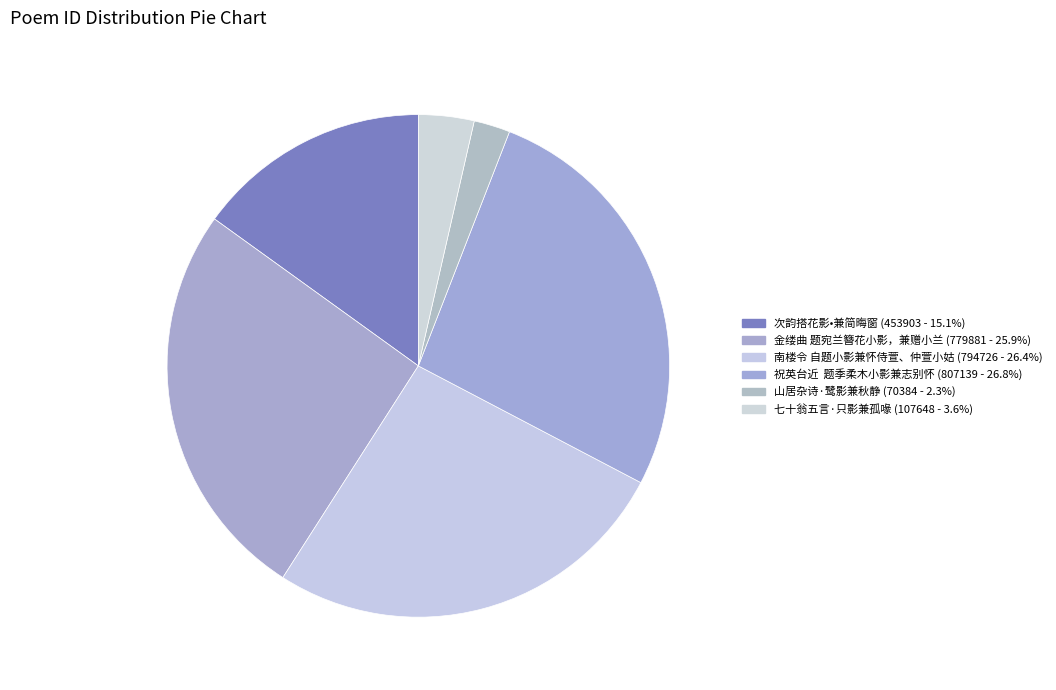

What is the ratio of the value at 南楼令 自题小影兼怀侍萱、仲萱小姑 to the value at 次韵搭花影•兼简晦窗?

1.8